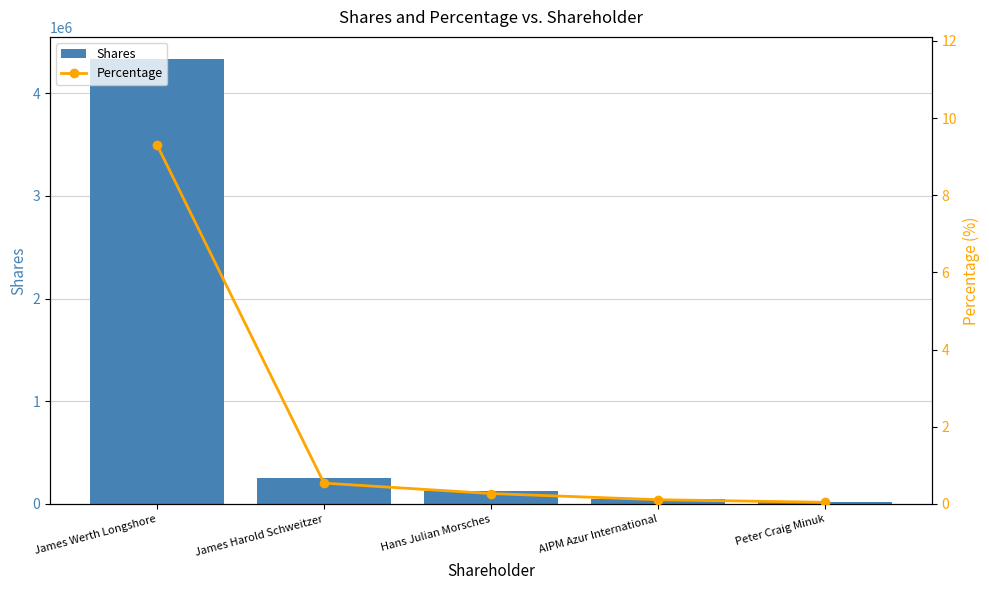

Between James Werth Longshore and James Harold Schweitzer, which is larger?

James Werth Longshore